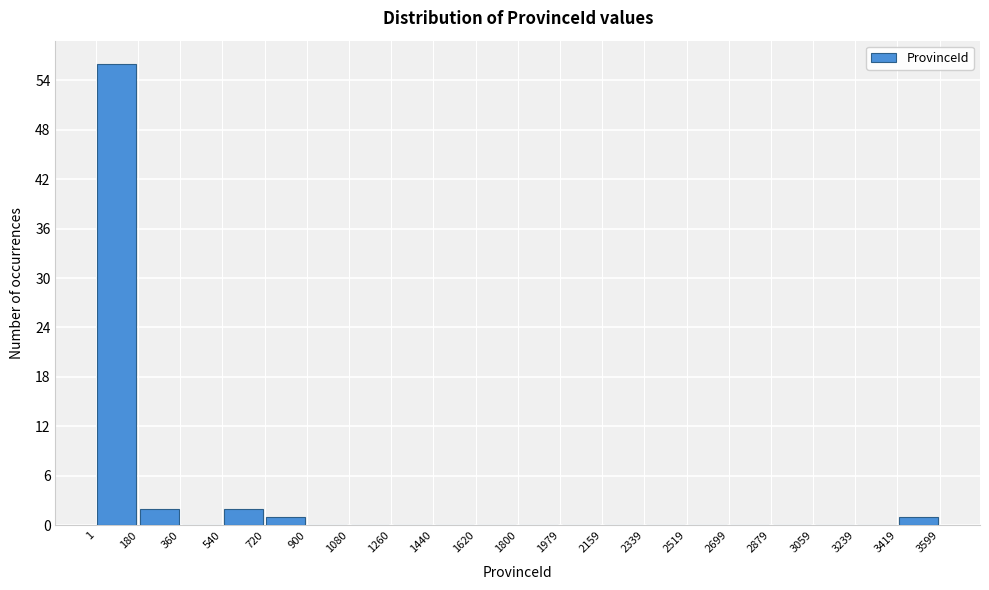

How tall is the bar that spans 720 to 900 on the x-axis? The values are not printed on the chart, so give them approximately, as read against the axis.

1